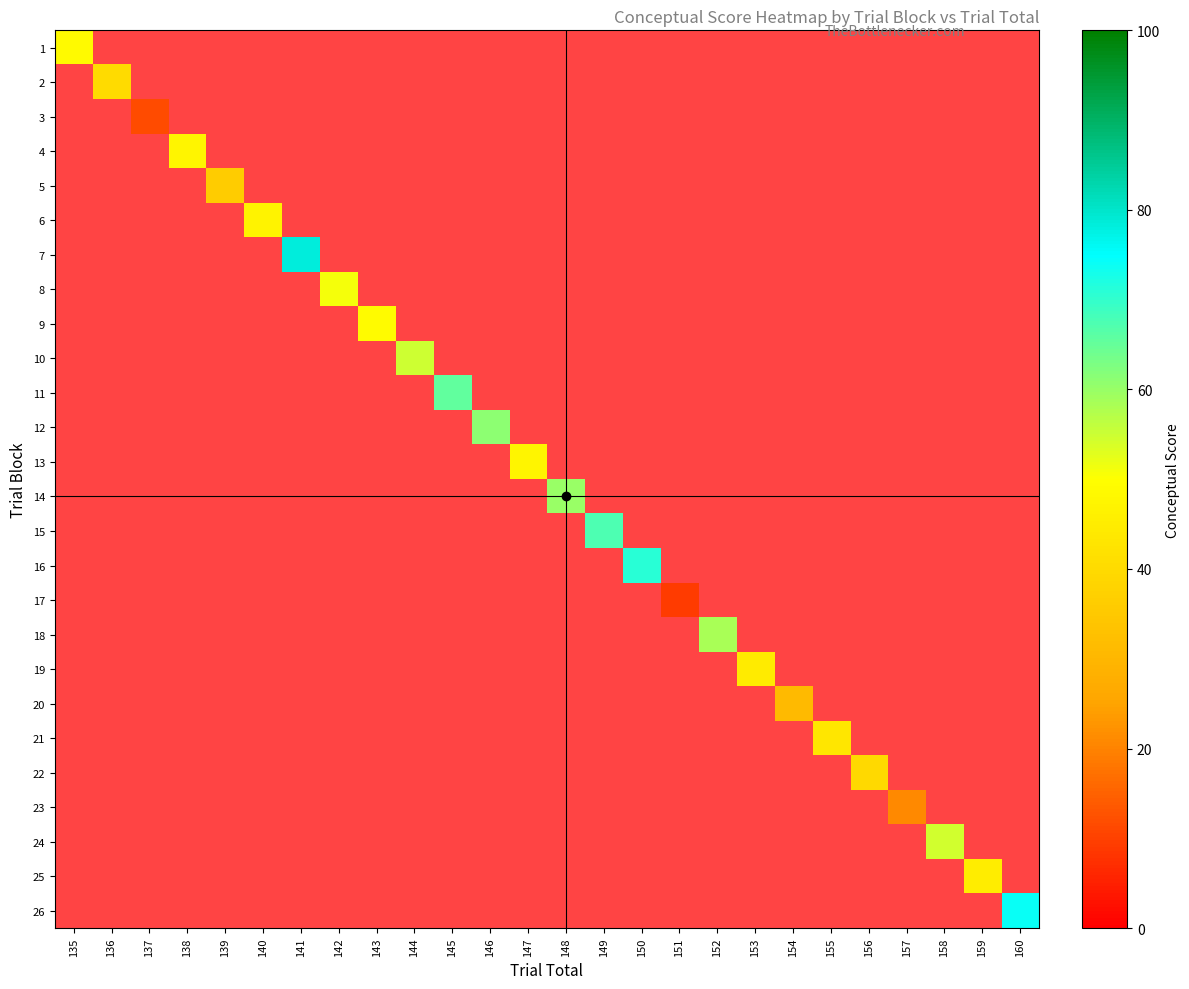

How many categories are shown in the chart?

26